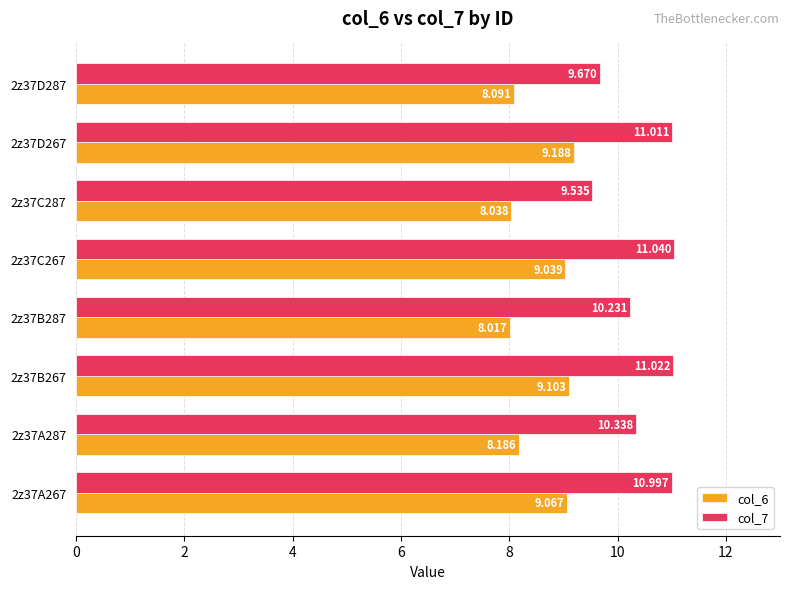

Which series has the widest spread of values?

col_7